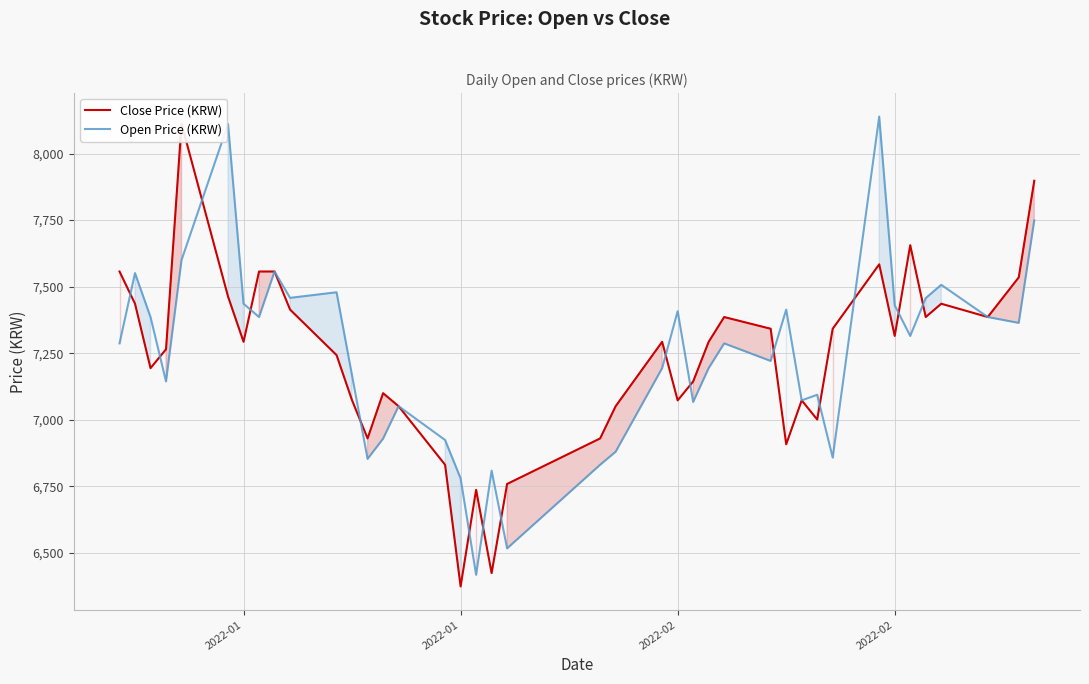

True or false: Open Price (KRW) has more than 0 points higher than both neighbors.

True